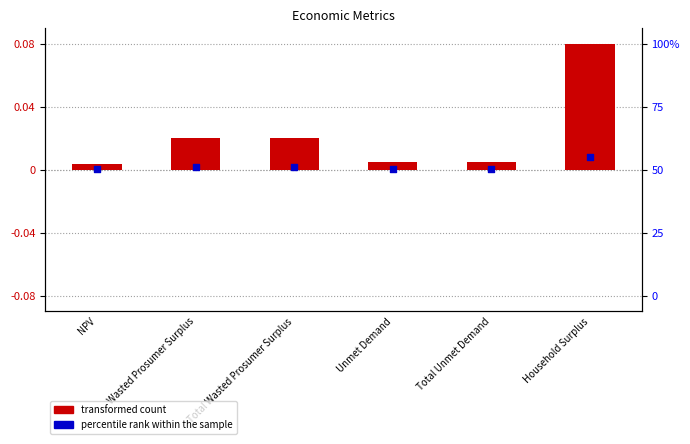

Between Total Unmet Demand and Household Surplus, which is larger?

Household Surplus